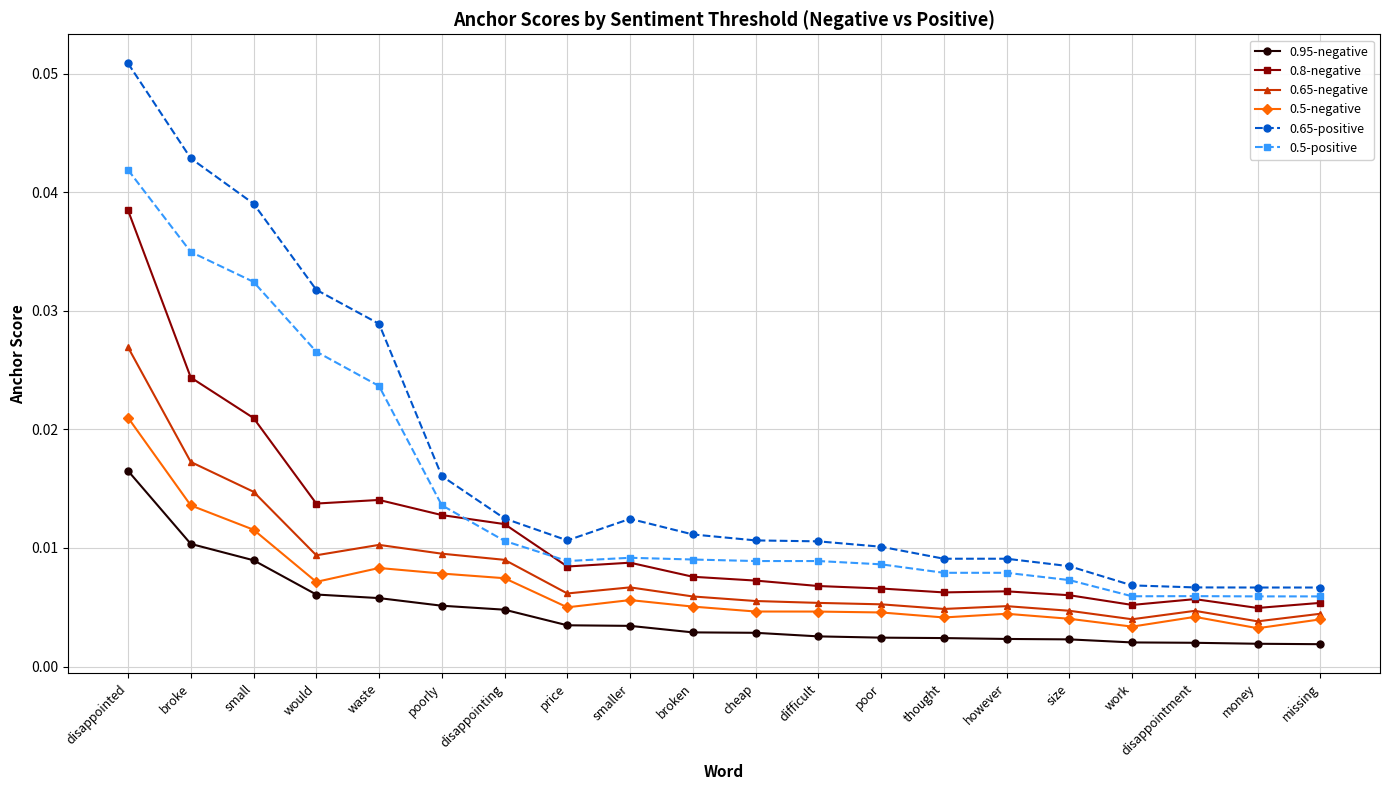

Rank the series by their maximum value, from lowest to highest.

0.95-negative, 0.5-negative, 0.65-negative, 0.8-negative, 0.5-positive, 0.65-positive